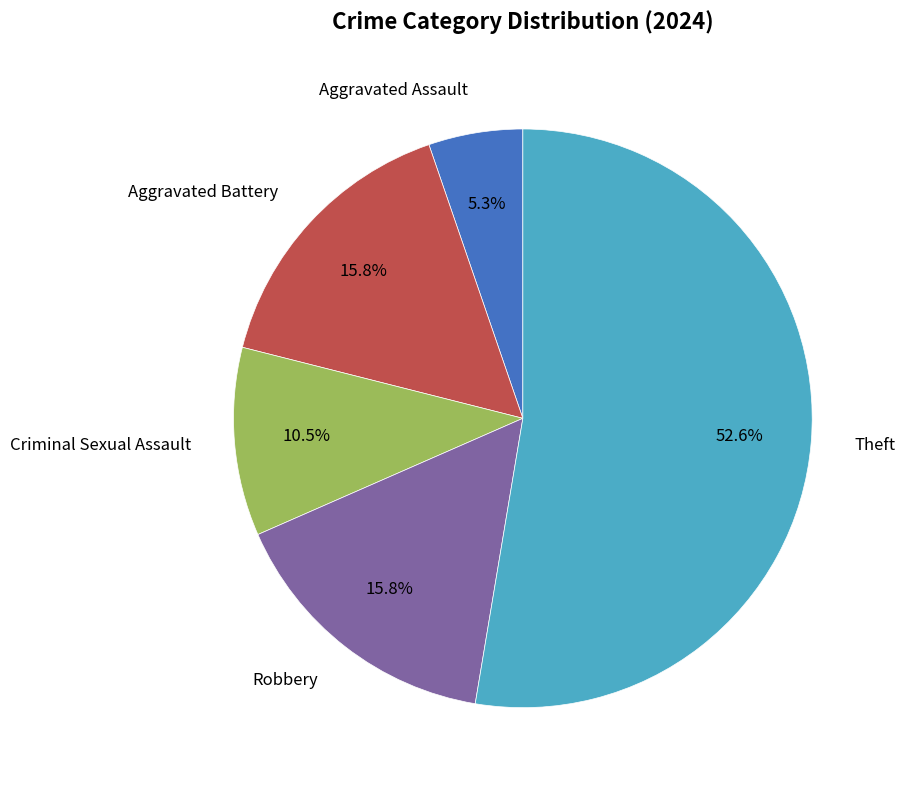

Is there any slice that represents more than half of the pie?

Yes